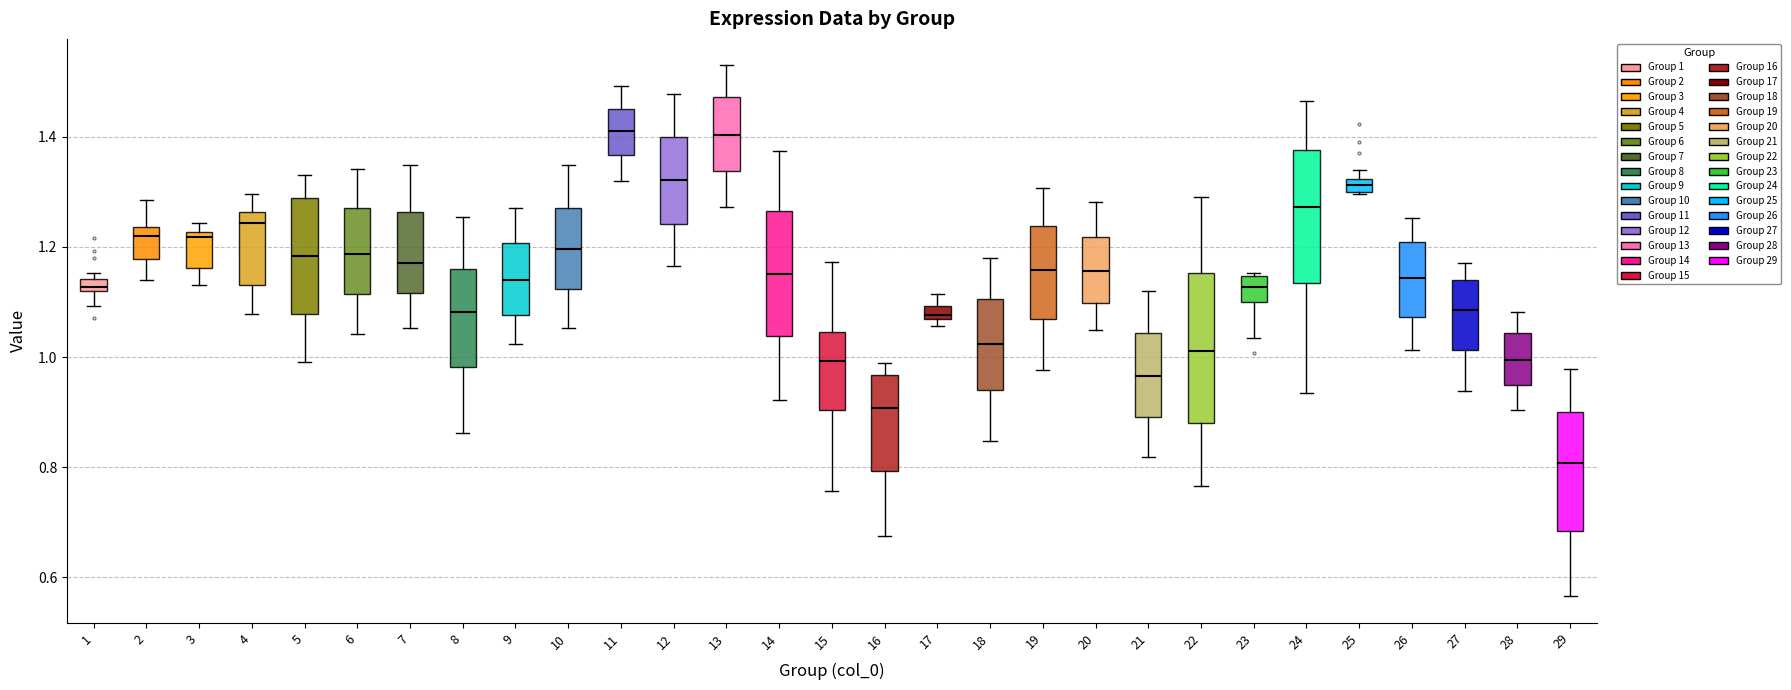

Which box is the tallest, from its lower edge to its upper edge?

22